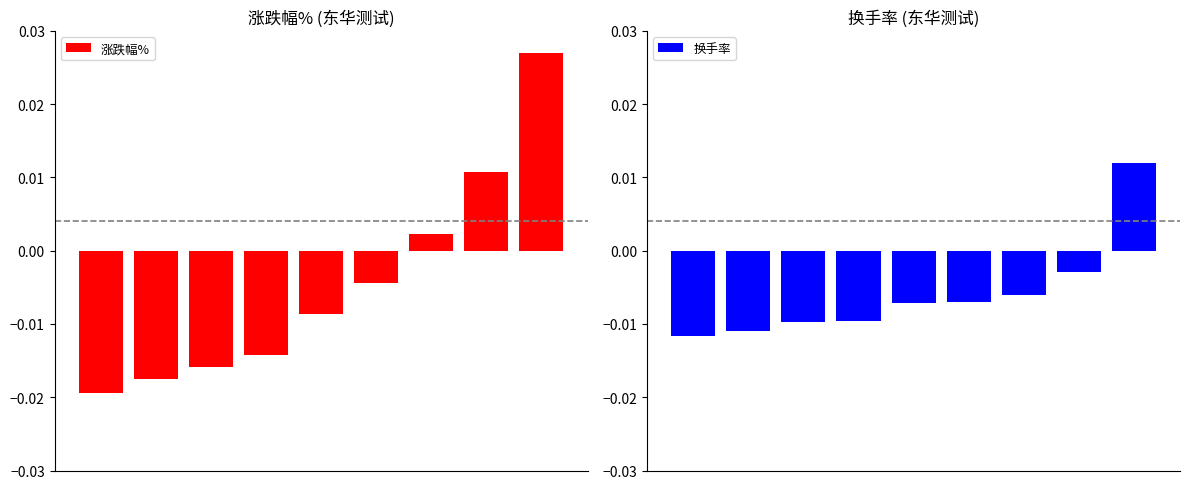

List the series in order of their overall mean, lowest first.

换手率, 涨跌幅%